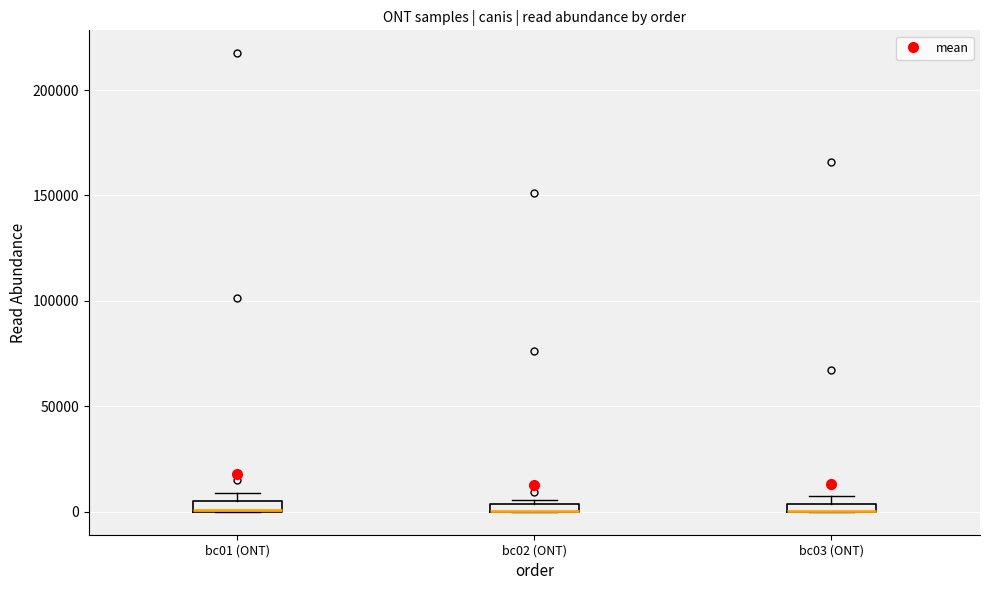

Where is the lower edge of the box for bc02 (ONT) on the y-axis? The values are not printed on the chart, so give them approximately, as read against the axis.

0